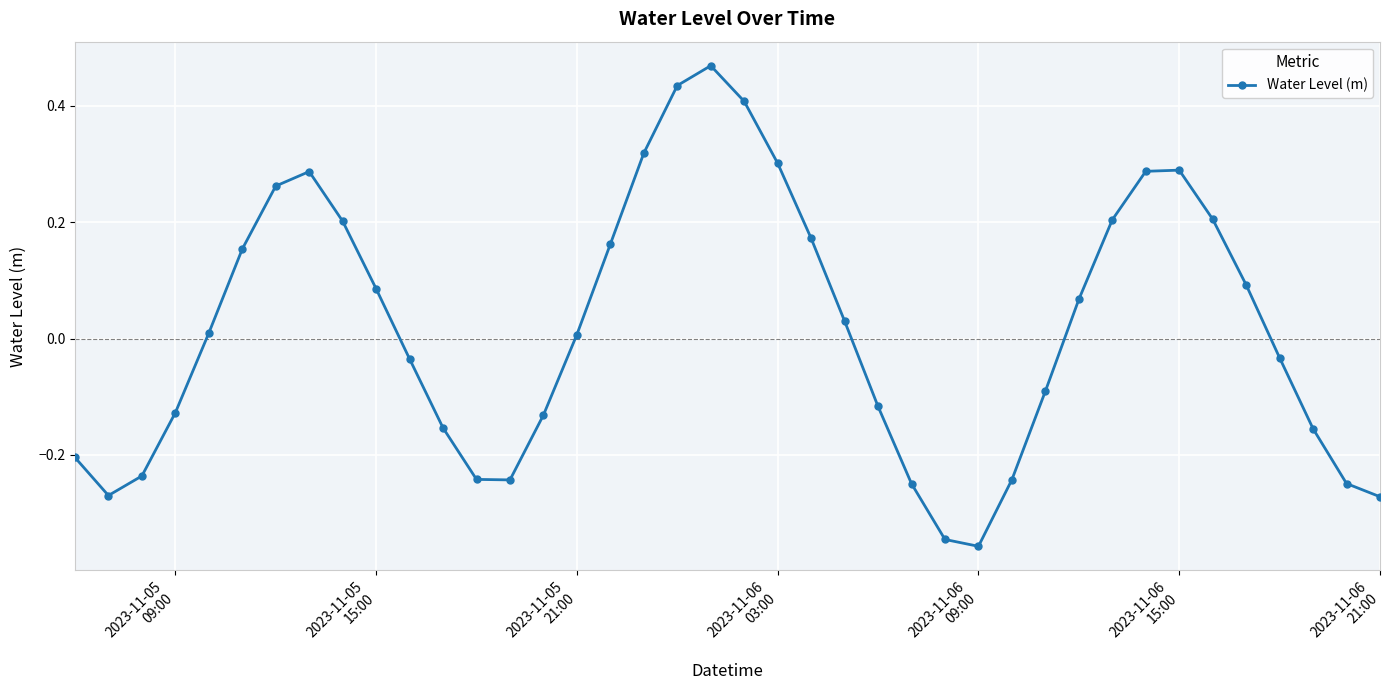

What is the difference between the second highest and second lowest values?

0.8